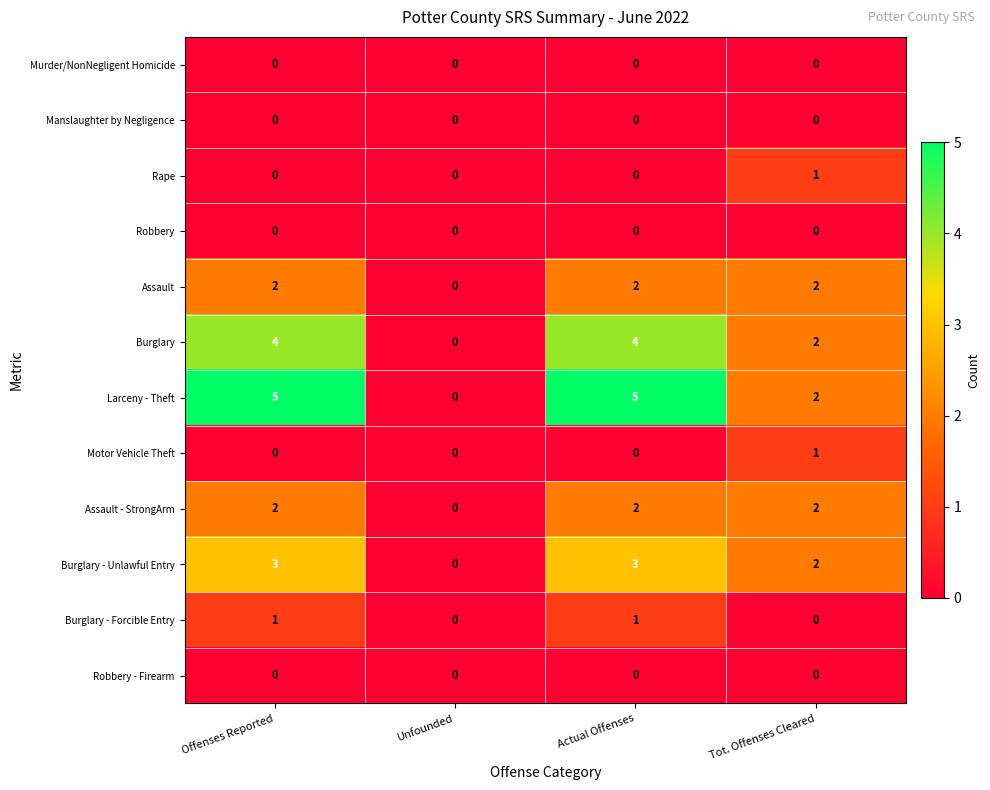

What is the sum of all Assault - StrongArm values?

6